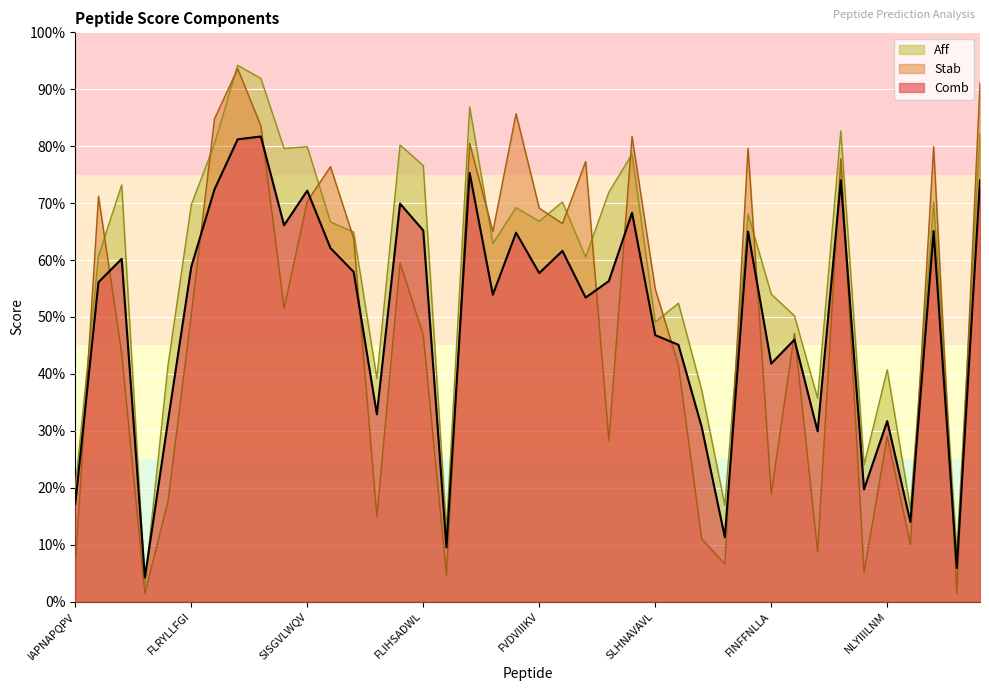

Count the number of categories in the chart.

40